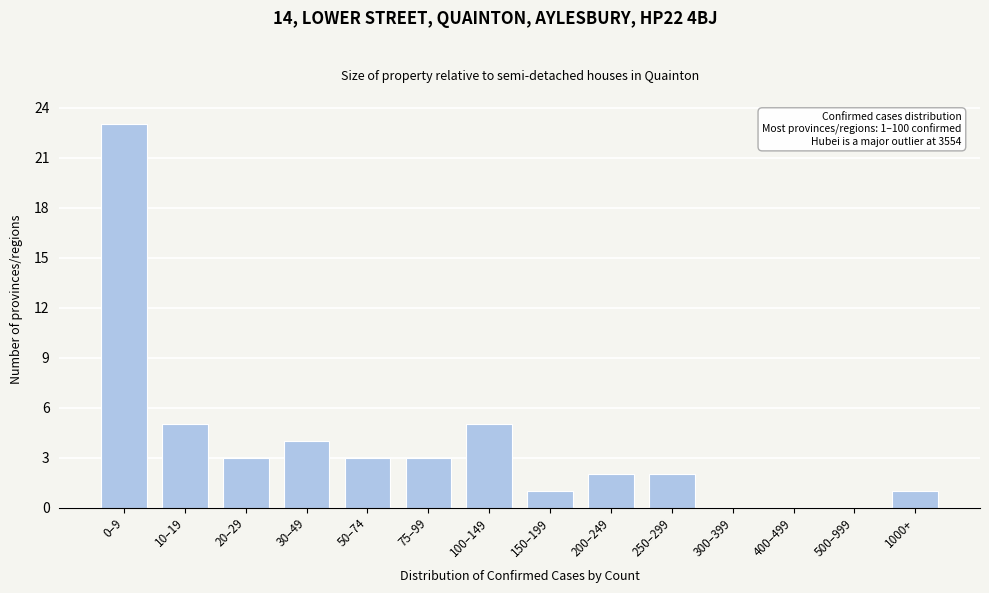

Reading right to left, list all the values displayed in this chart.

1000+=1	500–999=0	400–499=0	300–399=0	250–299=2	200–249=2	150–199=1	100–149=5	75–99=3	50–74=3	30–49=4	20–29=3	10–19=5	0–9=23